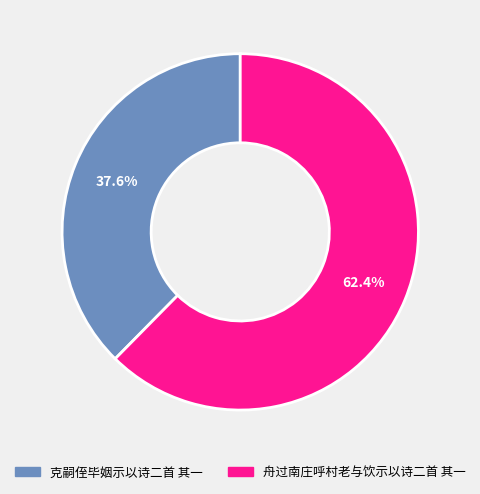

True or false: 克嗣侄毕姻示以诗二首 其一 accounts for 38% of the total.

True